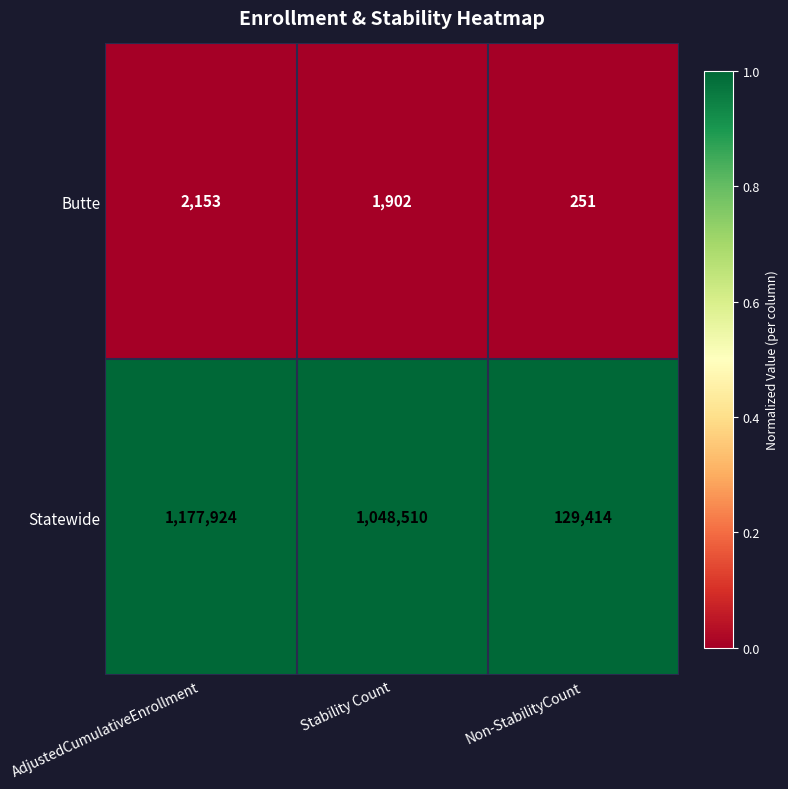

Reading right to left, transcribe all the data shown in this chart.

Butte: 251	1902	2153
Statewide: 129414	1048510	1177924